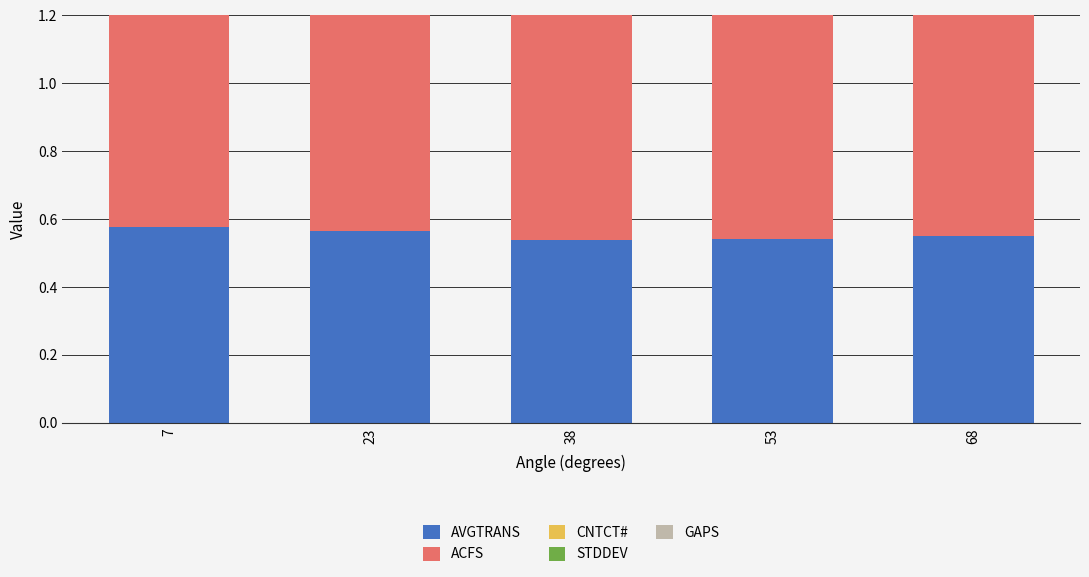

What is the smallest value displayed?

0.2